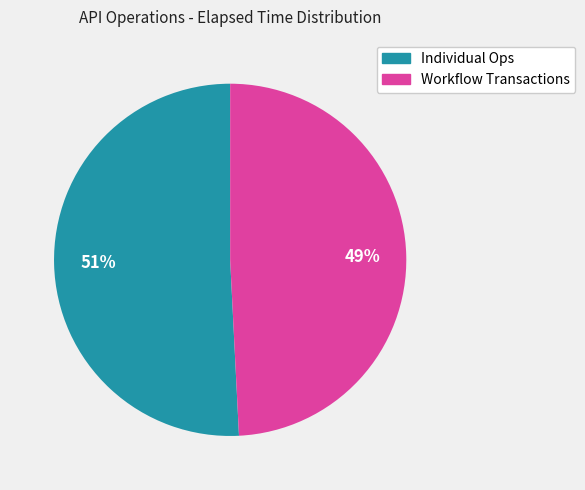

Is there a majority slice in this chart?

Yes